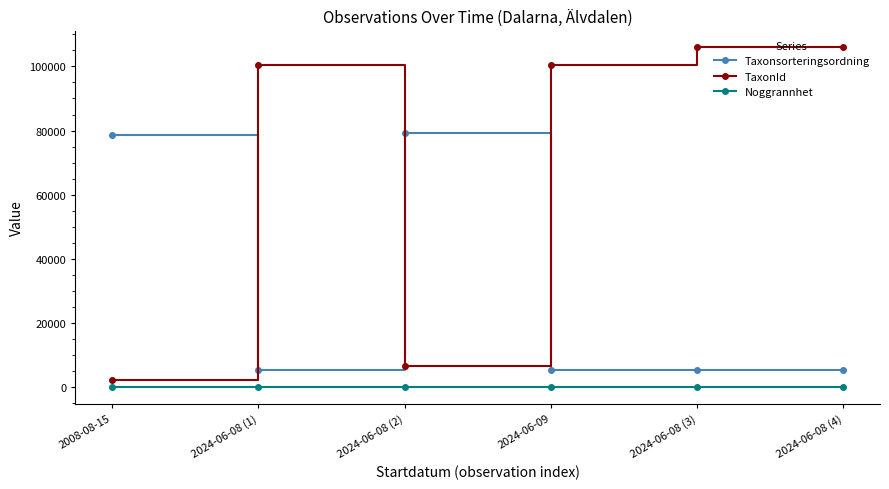

What is the label of the 3rd point from the right?

2024-06-09